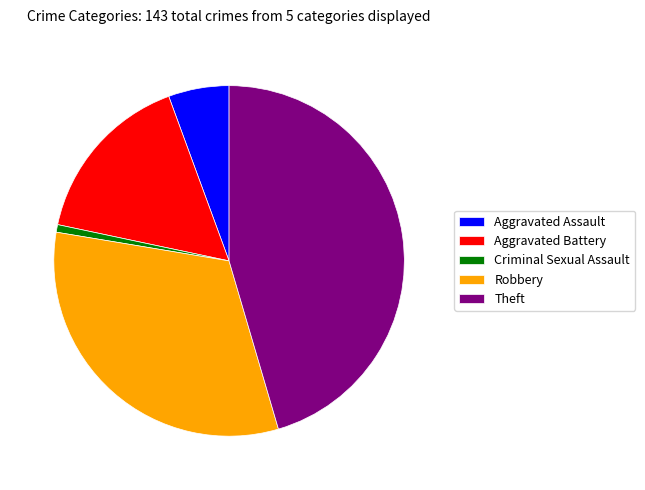

How many segments does this pie chart have?

5